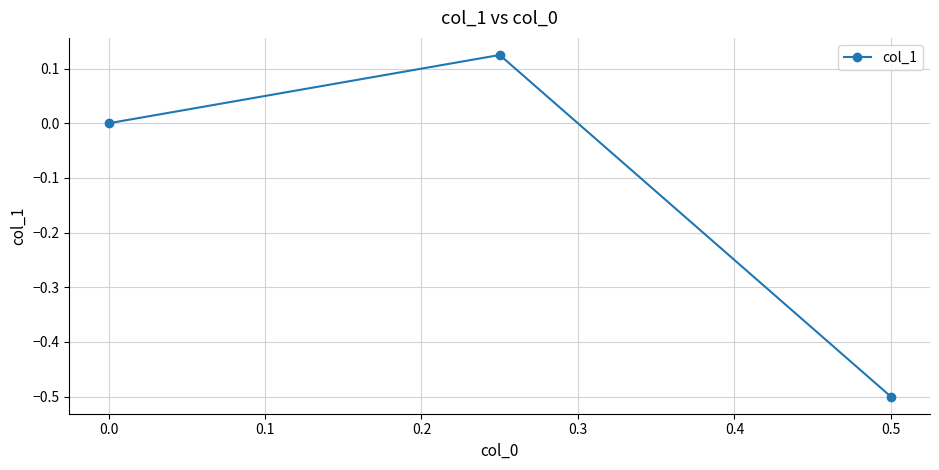

How many values are below 0?

1